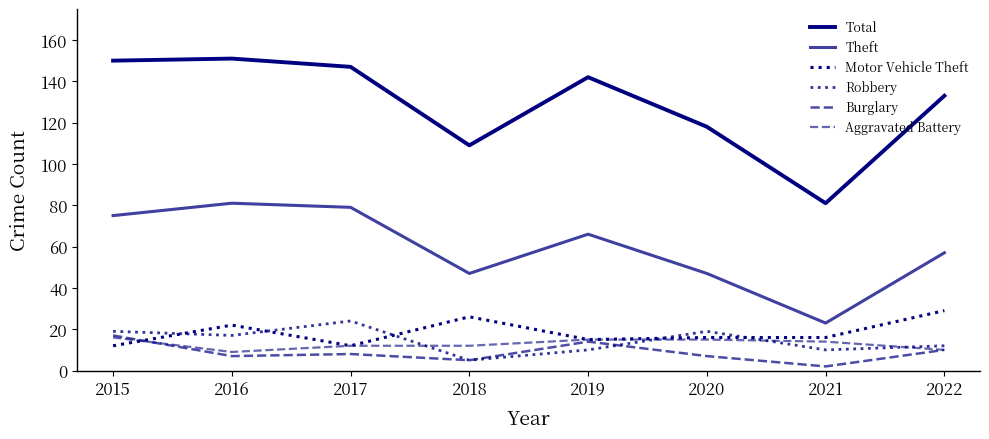

How many lines are shown in the chart?

6